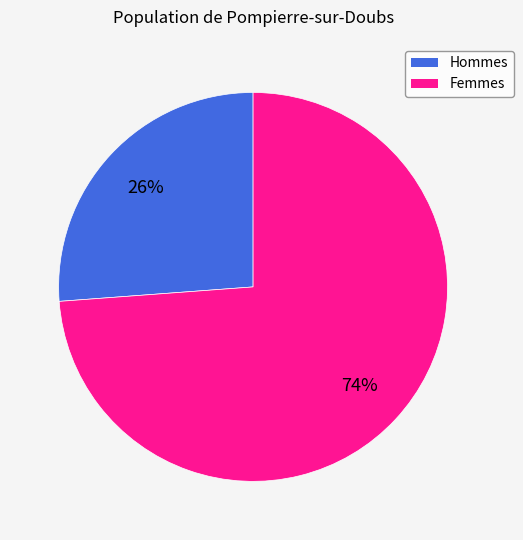

Does Femmes represent more than half of the total?

Yes